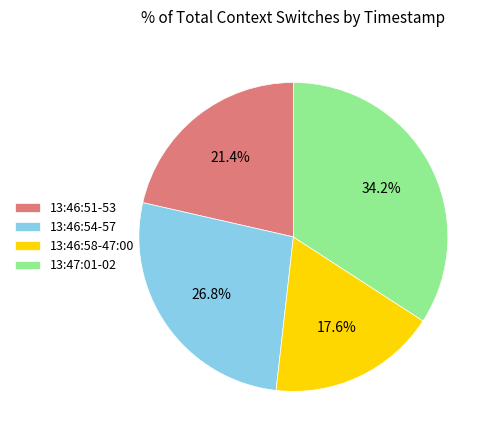

Which has a higher value, 13:46:51-53 or 13:46:58-47:00?

13:46:51-53